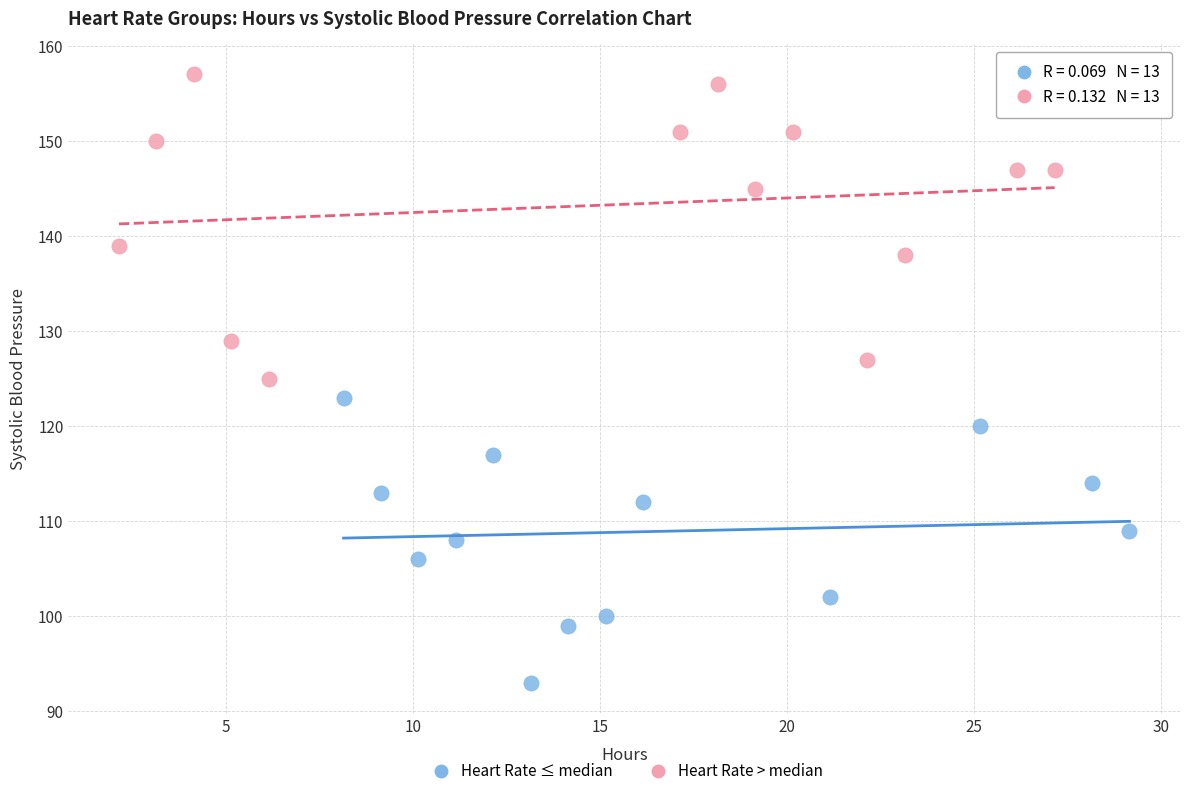

Which series contains the lowest Y value?

Heart Rate ≤ median